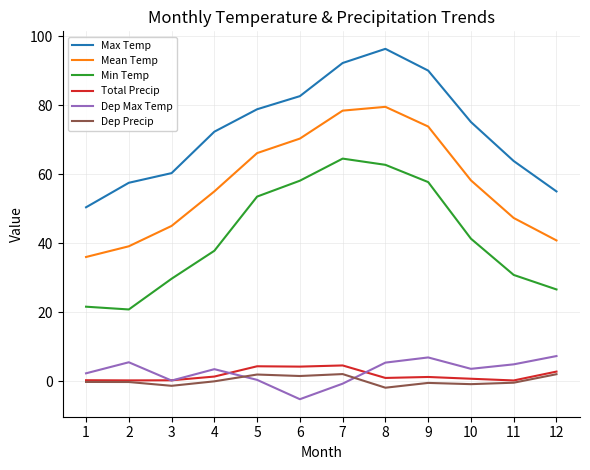

True or false: Max Temp and Dep Precip intersect in this chart.

False